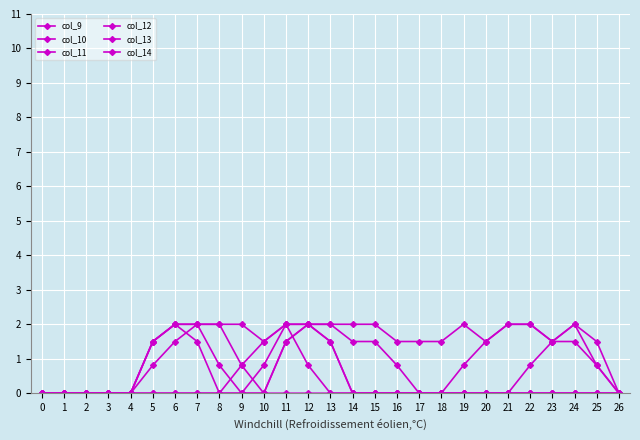

Is it true that col_14 equals 0.8 at 11?

False